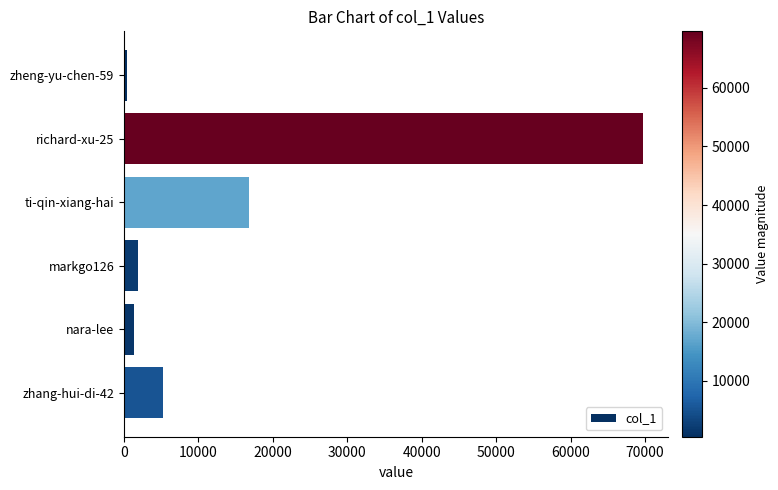

Is it true that the value at markgo126 is 1826?

True